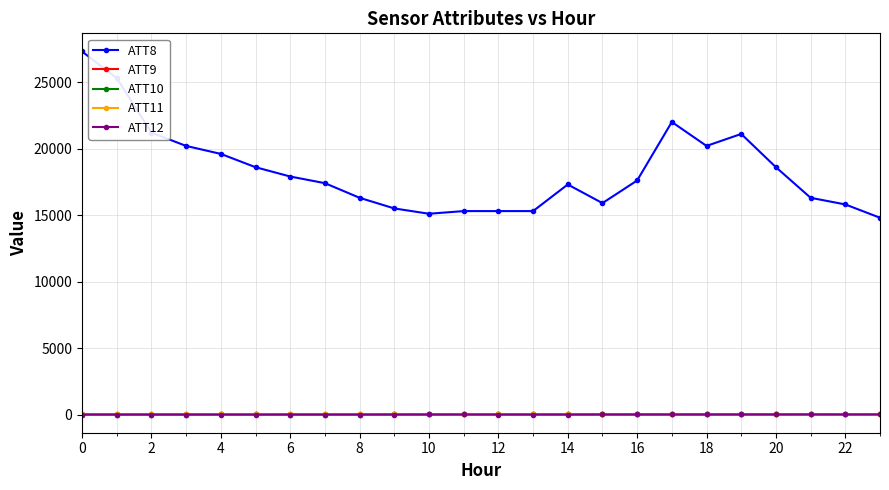

True or false: ATT10 and ATT8 intersect in this chart.

False